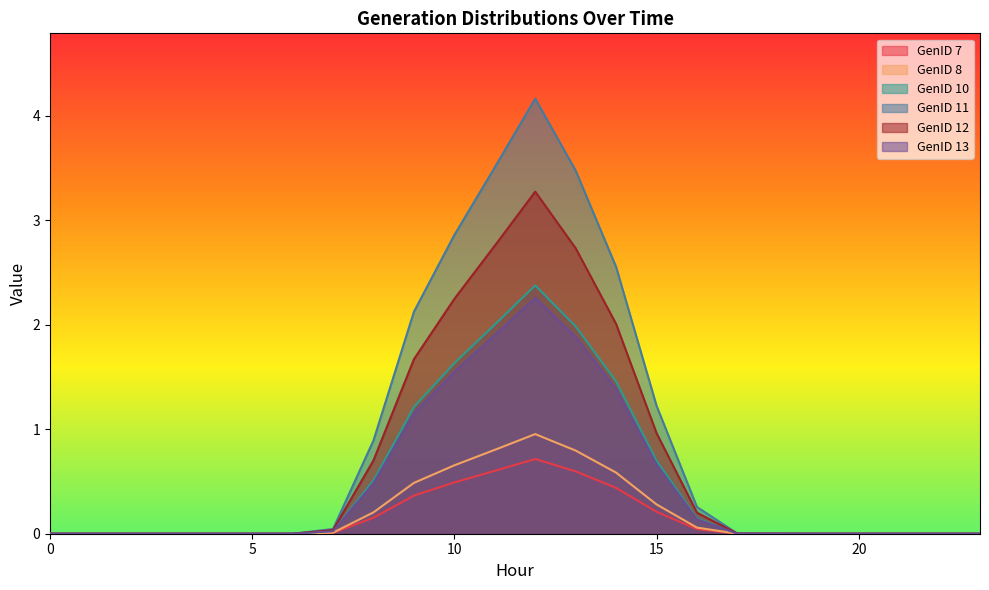

What is the maximum value for GenID 10?

2.4